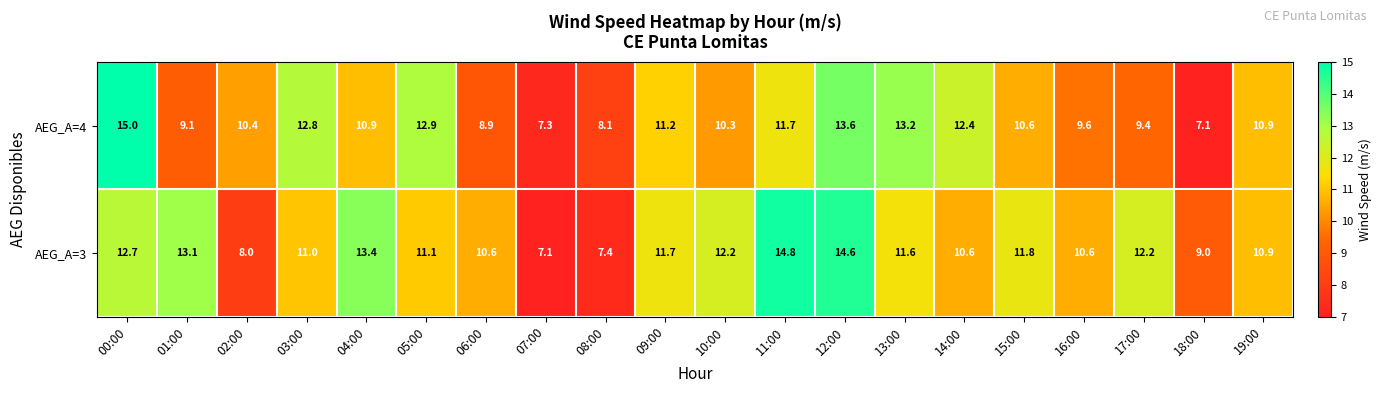

Which series has the widest spread of values?

AEG_A=4